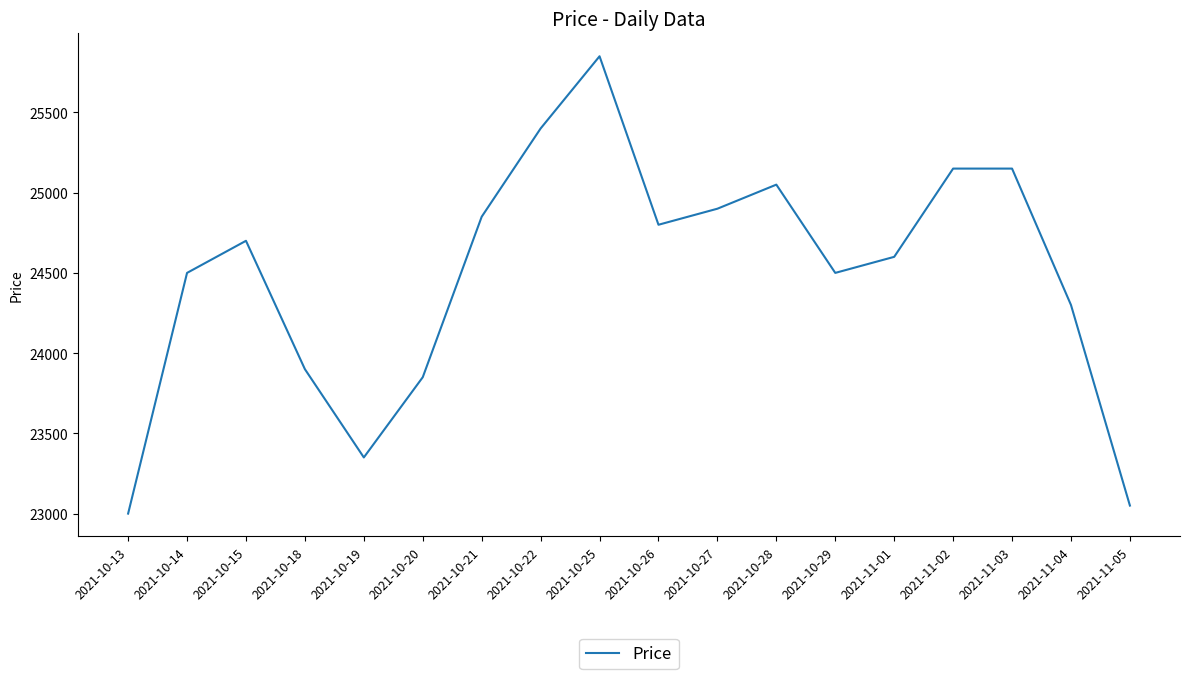

The value at 2021-11-05 is 23050. True or false?

True